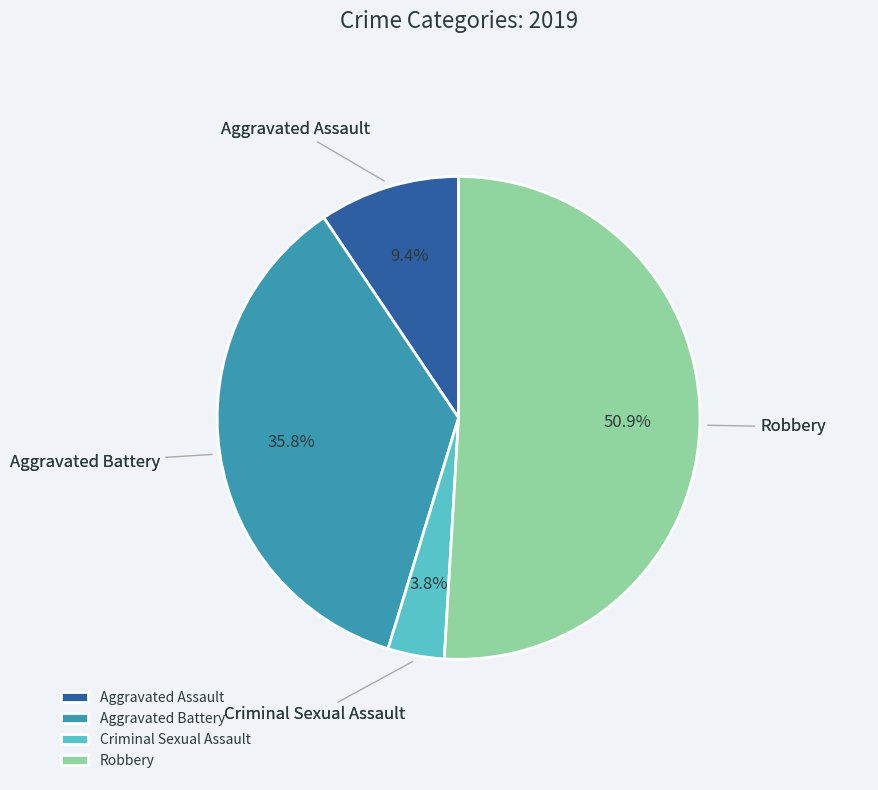

To the nearest percent, what is the difference between the Aggravated Assault and Robbery slice percentages?

42%